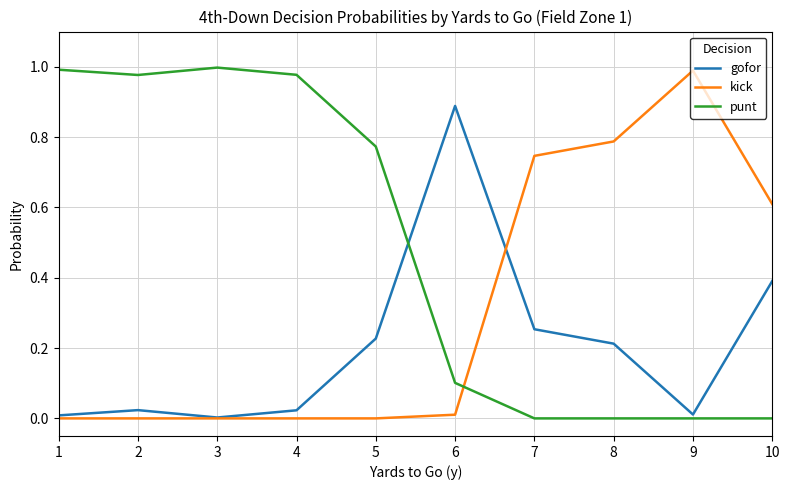

In gofor, how many points are higher than both neighbors (excluding endpoints)?

2